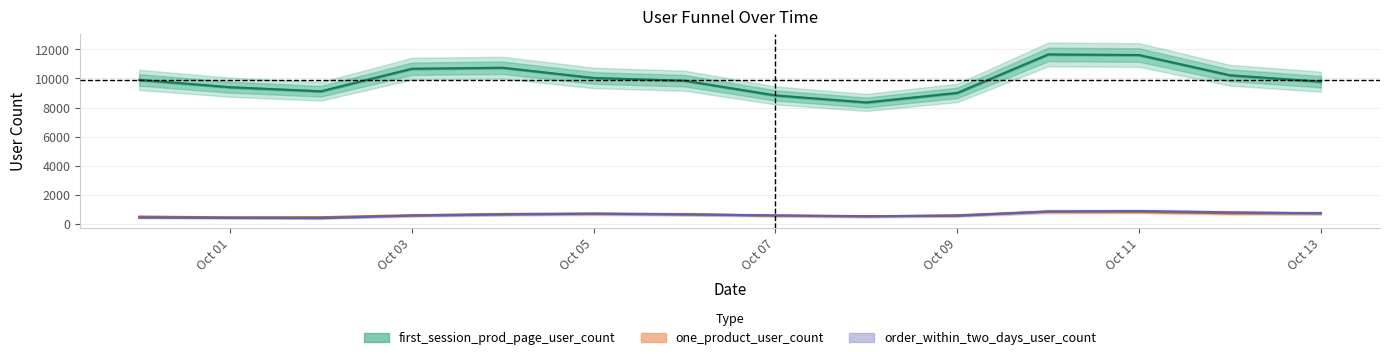

True or false: first_session_prod_page_user_count and order_within_two_days_user_count cross at least once.

False